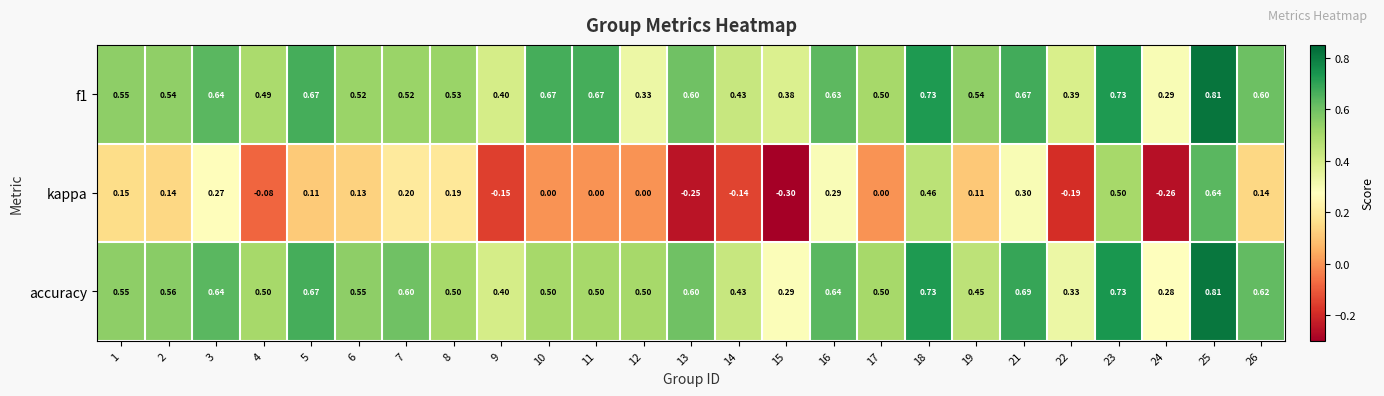

Is the value of kappa at 22 greater than the value of f1 at 10?

No